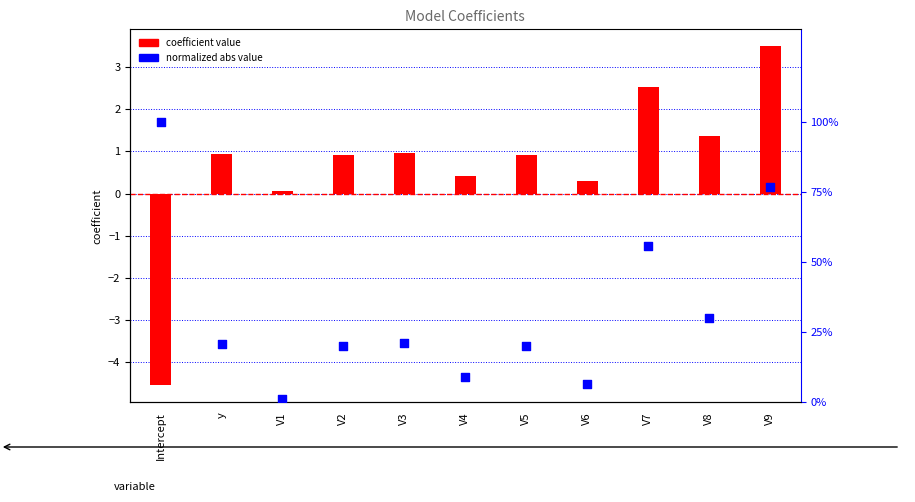

Which series has the largest total across all categories?

normalized abs value